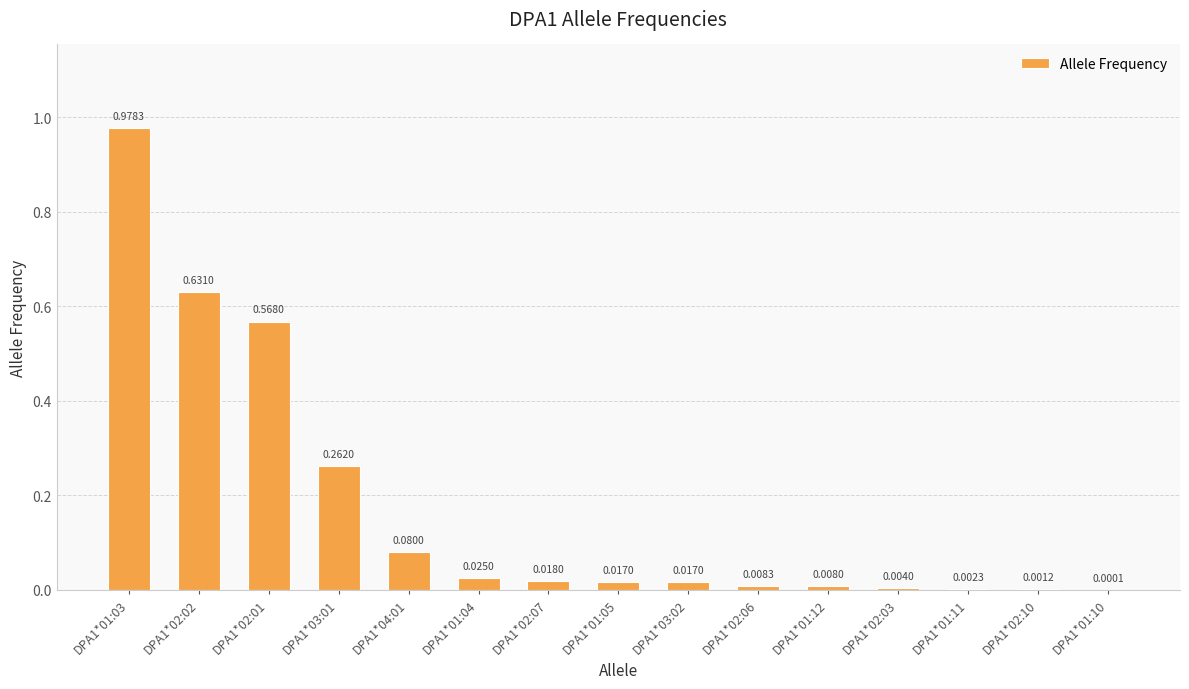

The chart shows a value of 0.1 at DPA1*03:01. True or false?

False